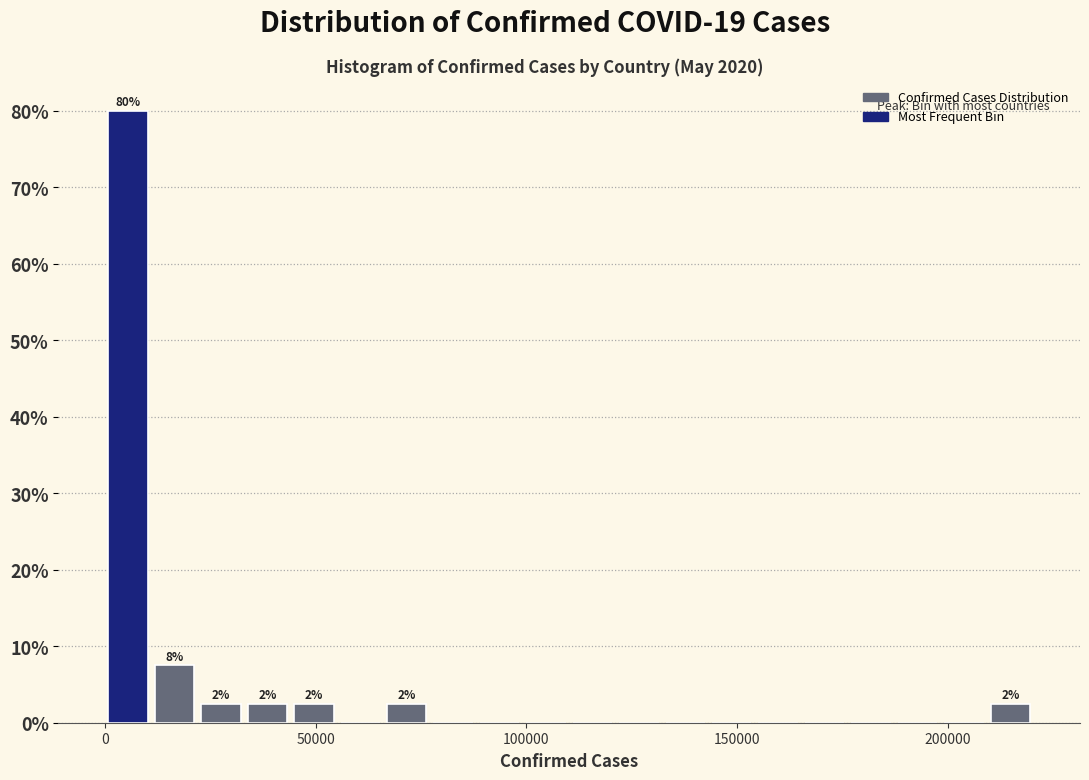

Around what value on the x-axis is the tallest bar? Give the approximate position of its centre, as read against the axis.

5000